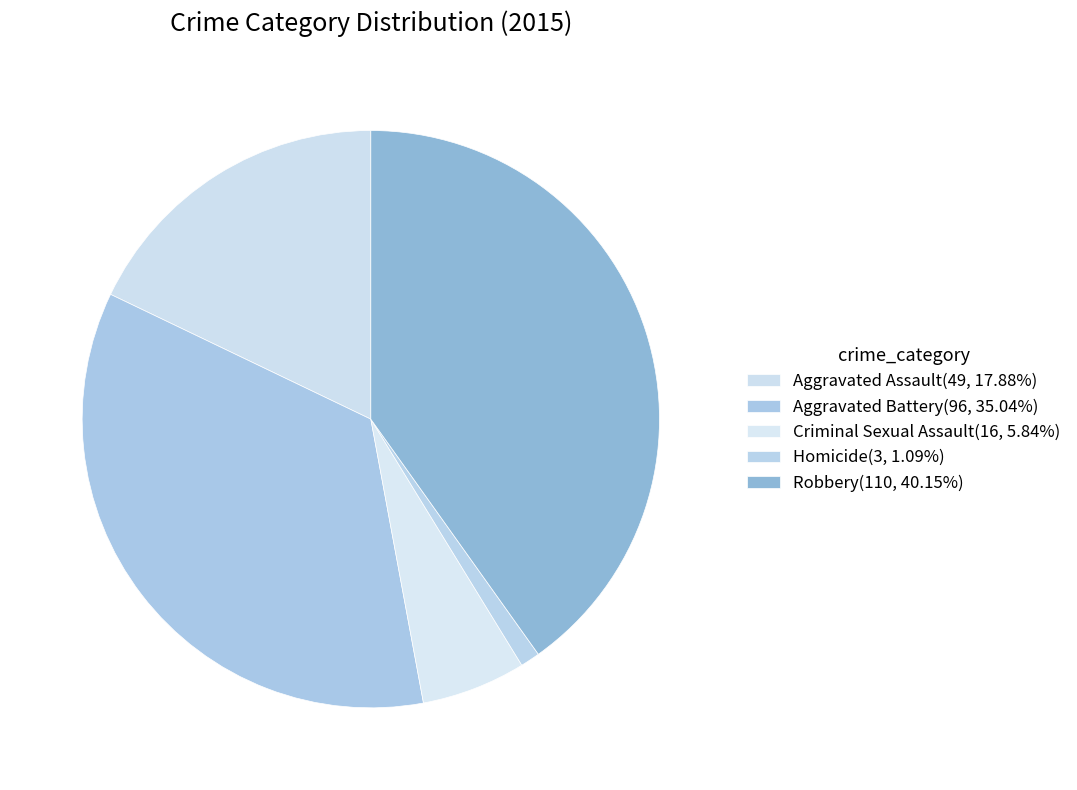

Which category has the biggest portion of the pie?

Robbery